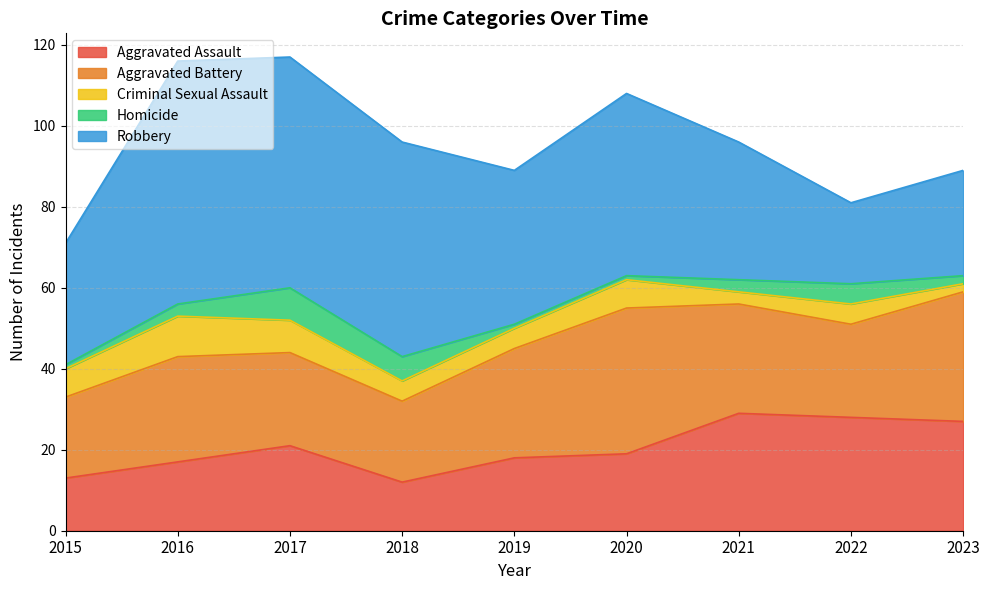

Reading left to right, what are all the values shown in this chart?

Aggravated Assault: 2015=13	2016=17	2017=21	2018=12	2019=18	2020=19	2021=29	2022=28	2023=27
Aggravated Battery: 2015=20	2016=26	2017=23	2018=20	2019=27	2020=36	2021=27	2022=23	2023=32
Criminal Sexual Assault: 2015=7	2016=10	2017=8	2018=5	2019=5	2020=7	2021=3	2022=5	2023=2
Homicide: 2015=1	2016=3	2017=8	2018=6	2019=1	2020=1	2021=3	2022=5	2023=2
Robbery: 2015=30	2016=60	2017=57	2018=53	2019=38	2020=45	2021=34	2022=20	2023=26